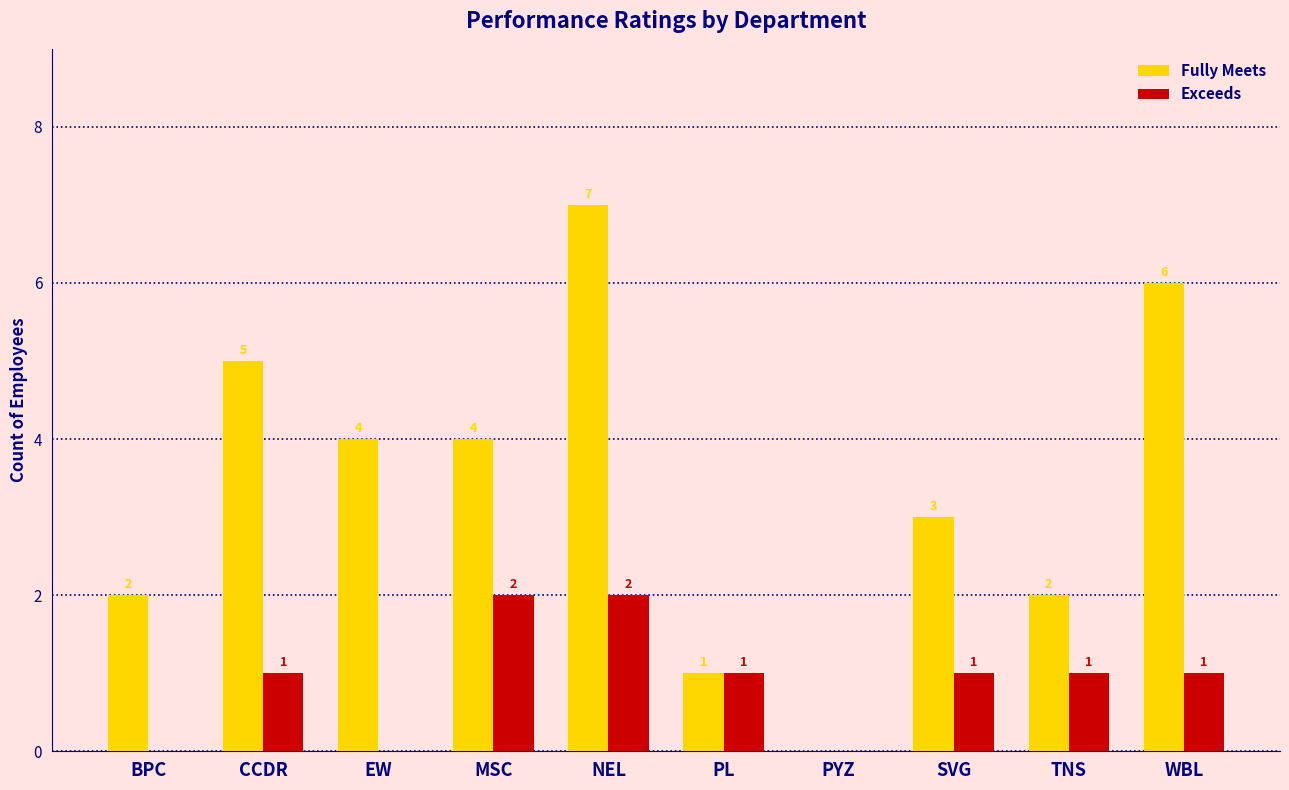

At which label does Fully Meets first exceed 4?

CCDR